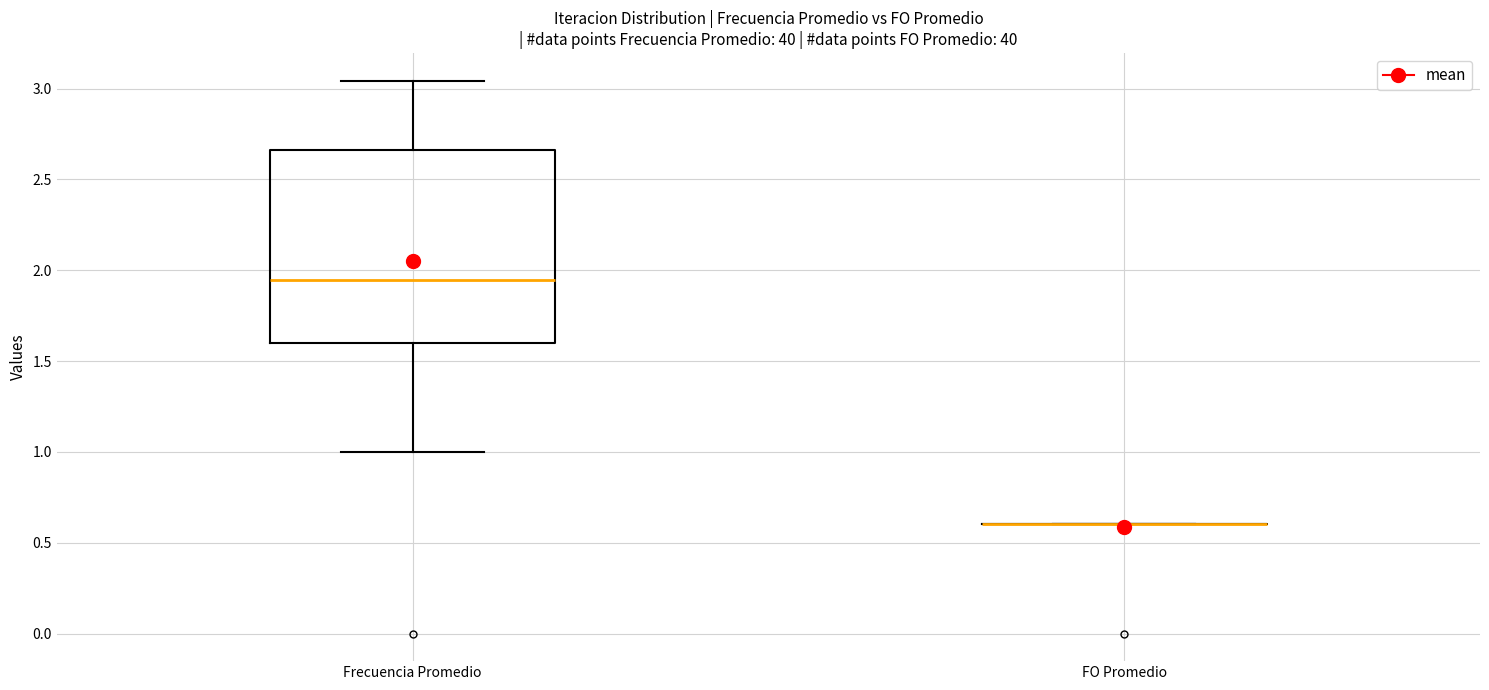

Reading left to right, read every box against the y-axis: the position of its median line, the range the box covers, and the ends of its whiskers. The values are not printed on the chart, so give them approximately, as read against the axis.

Frecuencia Promedio: median 1.95, box 1.60 to 2.65, whiskers 1.00 to 3.05
FO Promedio: box collapsed to a line at 0.60, whiskers 0.60 to 0.60